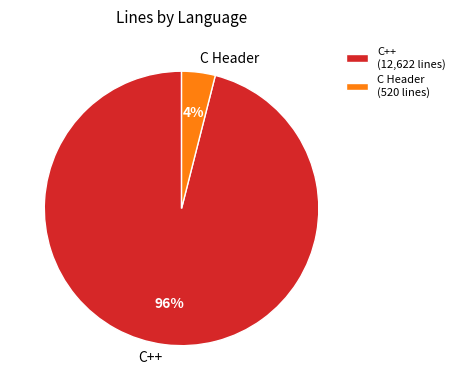

The C Header slice represents 4% of the pie. True or false?

True